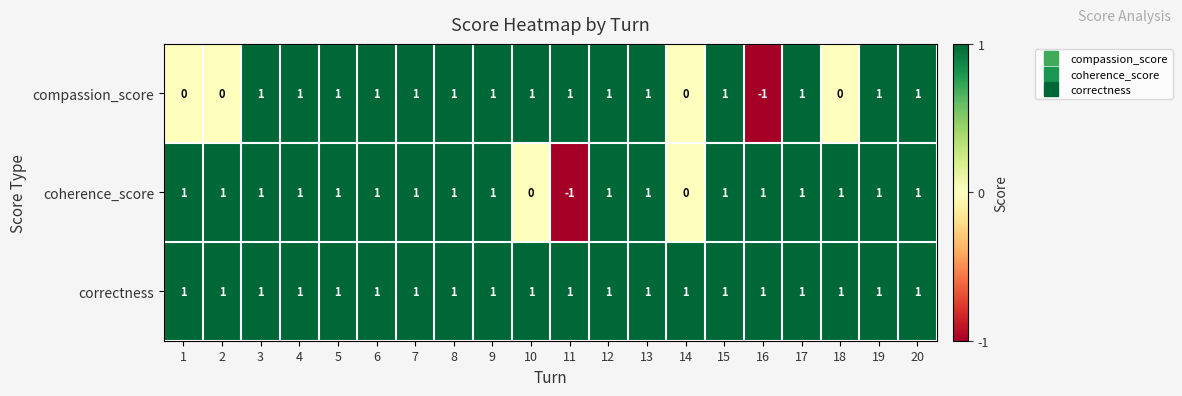

What is the sum of all compassion_score values?

14